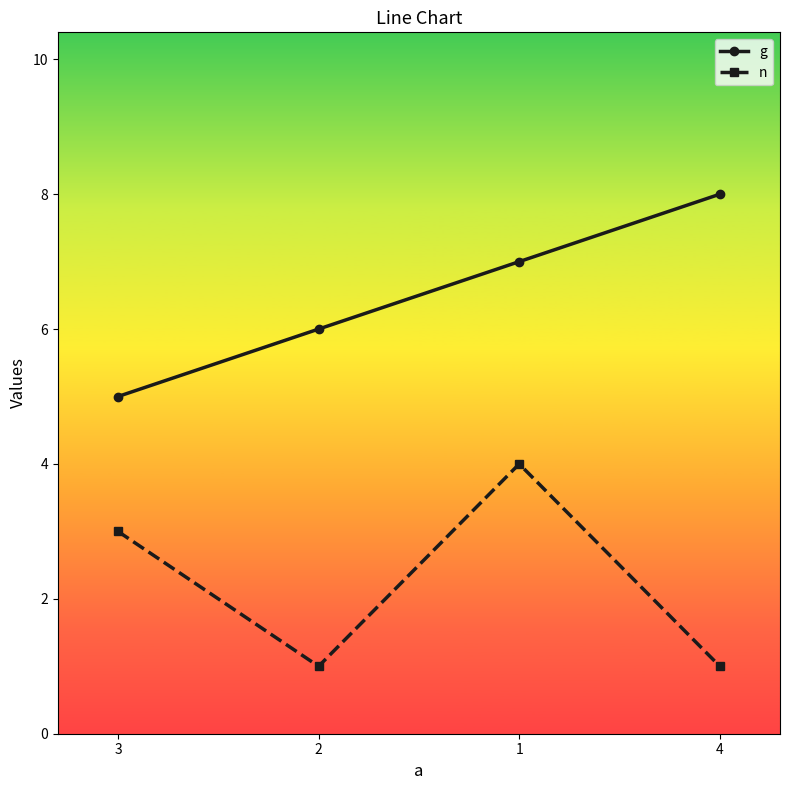

Rank the series at 3 from highest to lowest value.

g, n